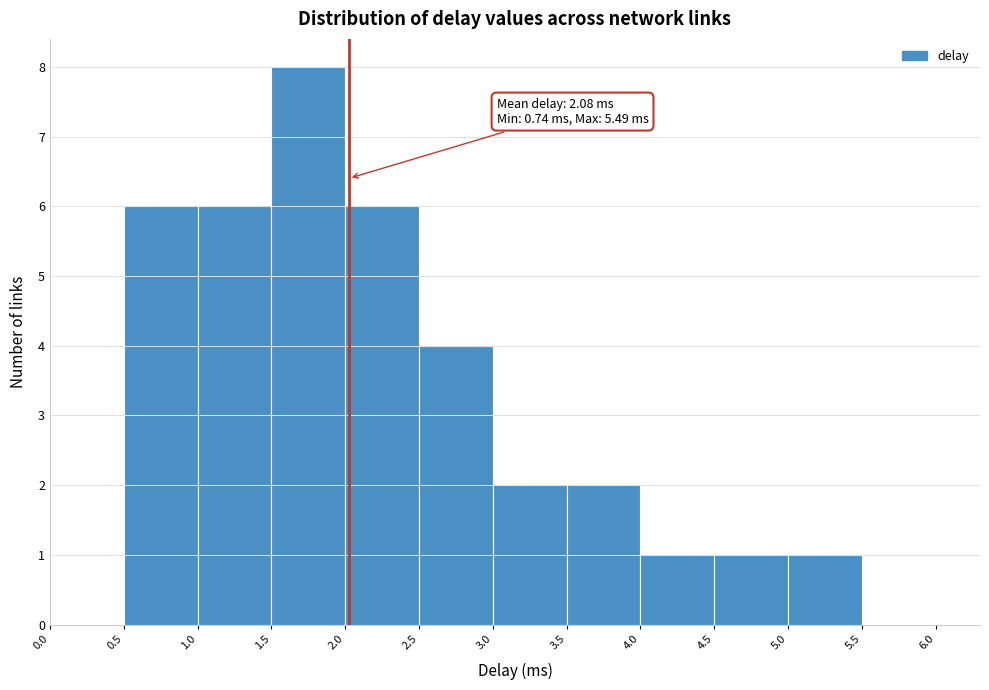

Over which range of the x-axis is the bar tallest?

1.5 to 2.0